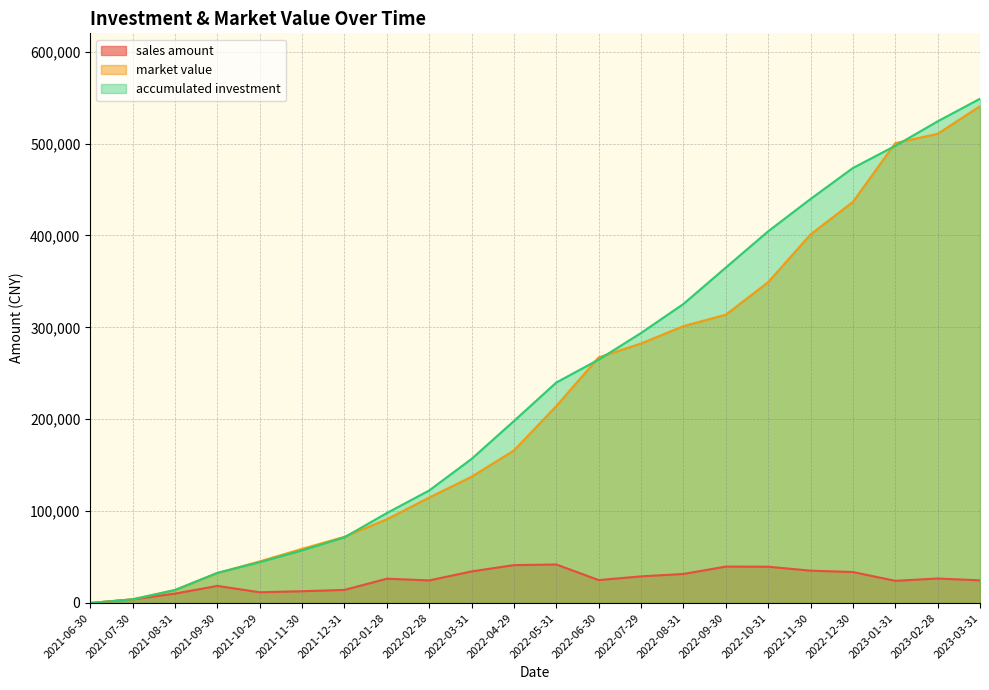

True or false: accumulated investment and sales amount intersect in this chart.

False